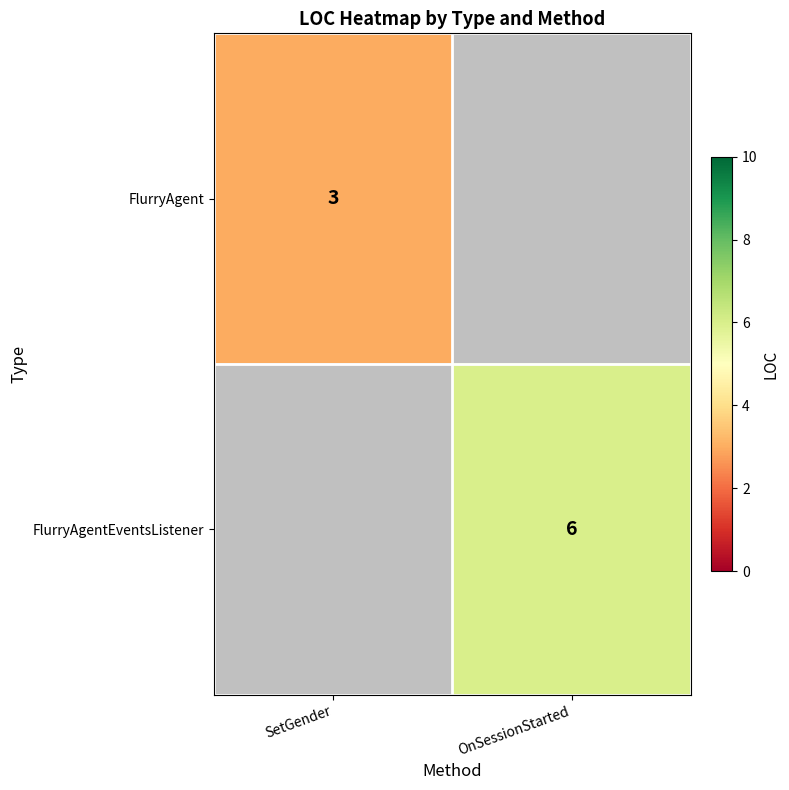

The FlurryAgentEventsListener series shows 1 at OnSessionStarted. True or false?

False